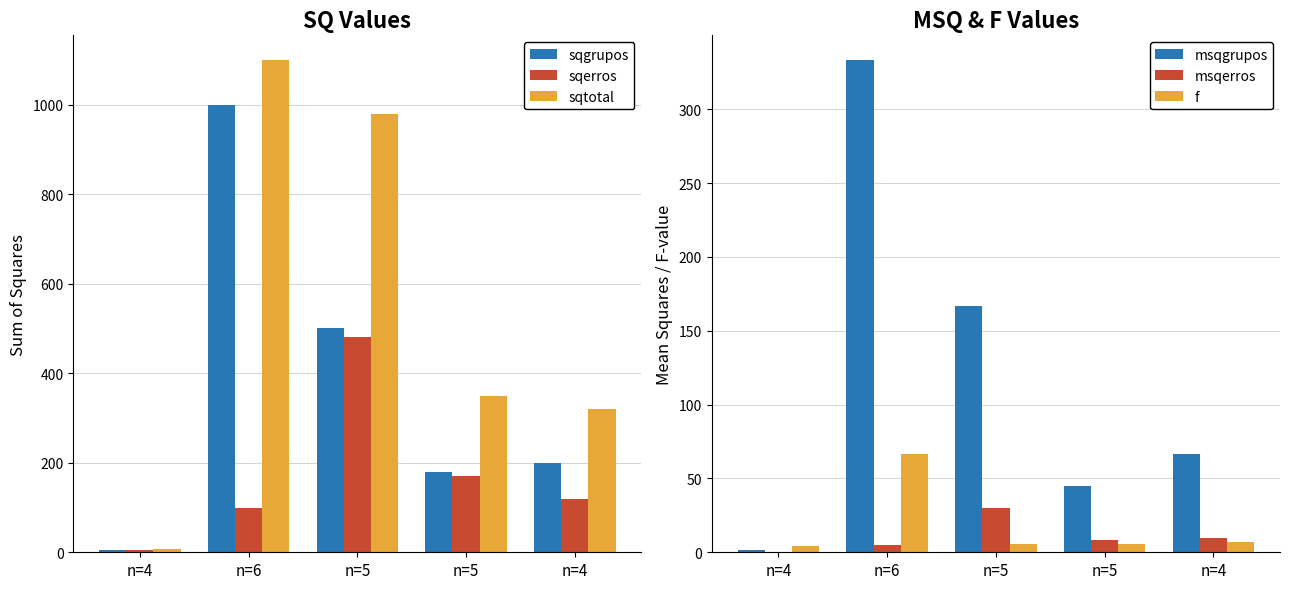

Reading right to left, list all the values displayed in this chart.

sqgrupos: n=4=200.0	n=5=180.0	n=5=500.0	n=6=1000.0	n=4=4.0
sqerros: n=4=120.0	n=5=170.0	n=5=480.0	n=6=100.0	n=4=4.0
sqtotal: n=4=320.0	n=5=350.0	n=5=980.0	n=6=1100.0	n=4=8.0
msqgrupos: n=4=66.7	n=5=45.0	n=5=166.7	n=6=333.3	n=4=1.3
msqerros: n=4=10.0	n=5=8.5	n=5=30.0	n=6=5.0	n=4=0.3
f: n=4=6.7	n=5=5.3	n=5=5.6	n=6=66.7	n=4=4.0